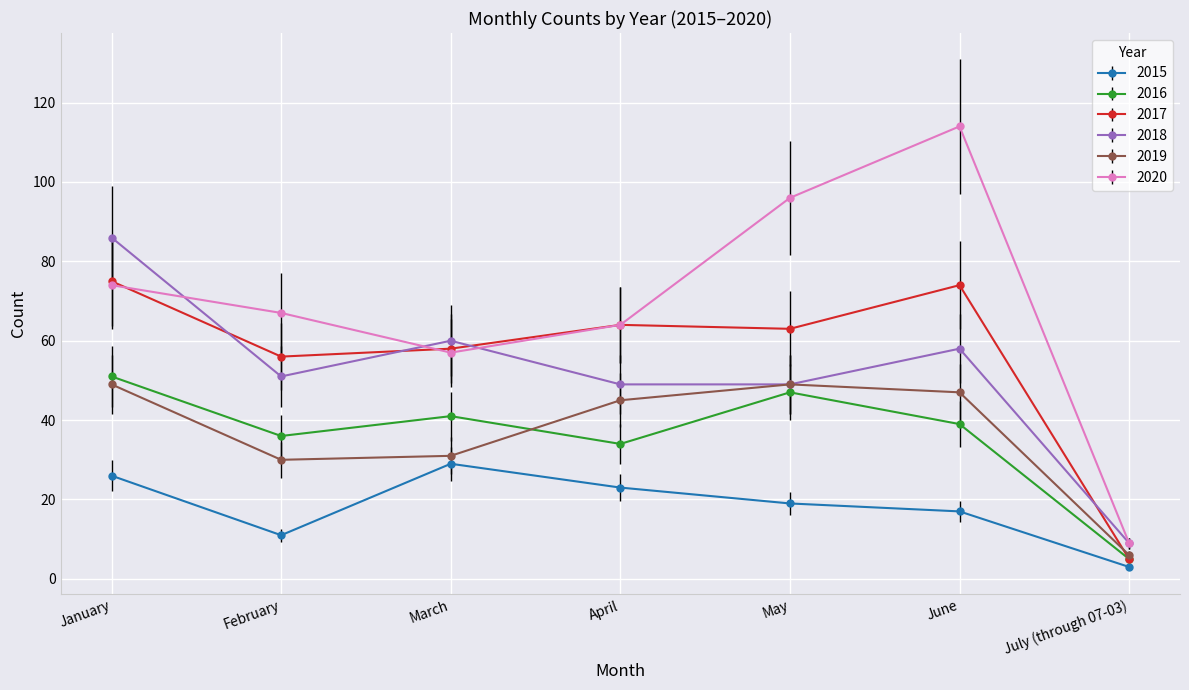

Which series changed the most between February and May?

2020